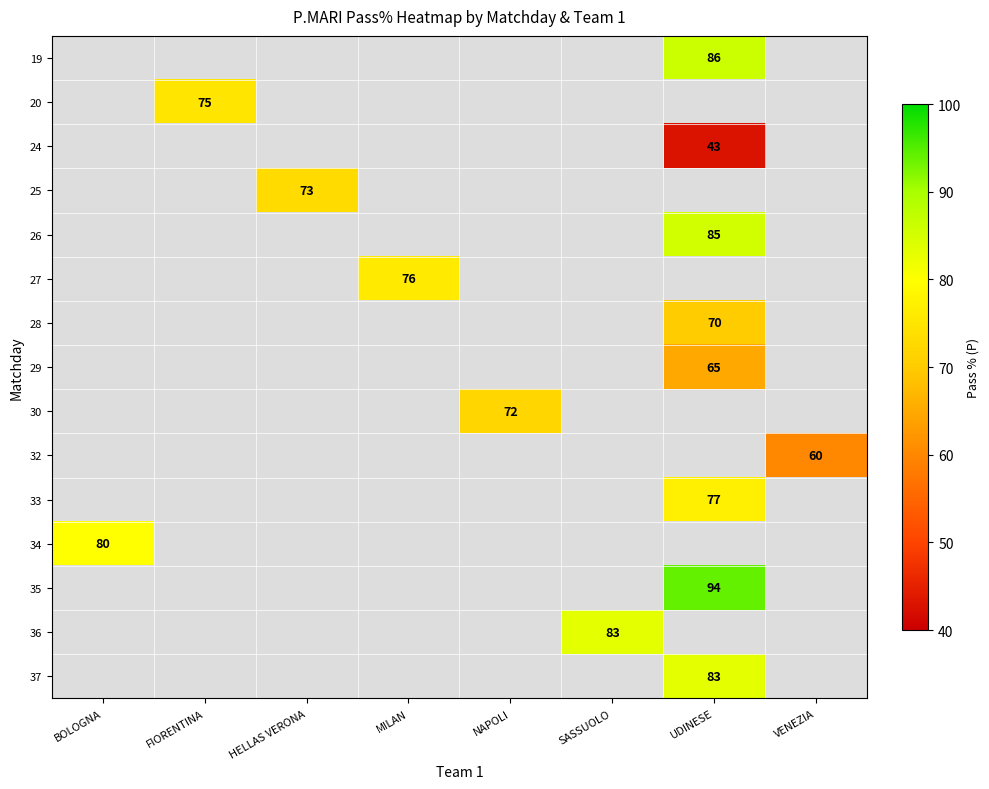

True or false: 30 has a value of 72 at NAPOLI.

True